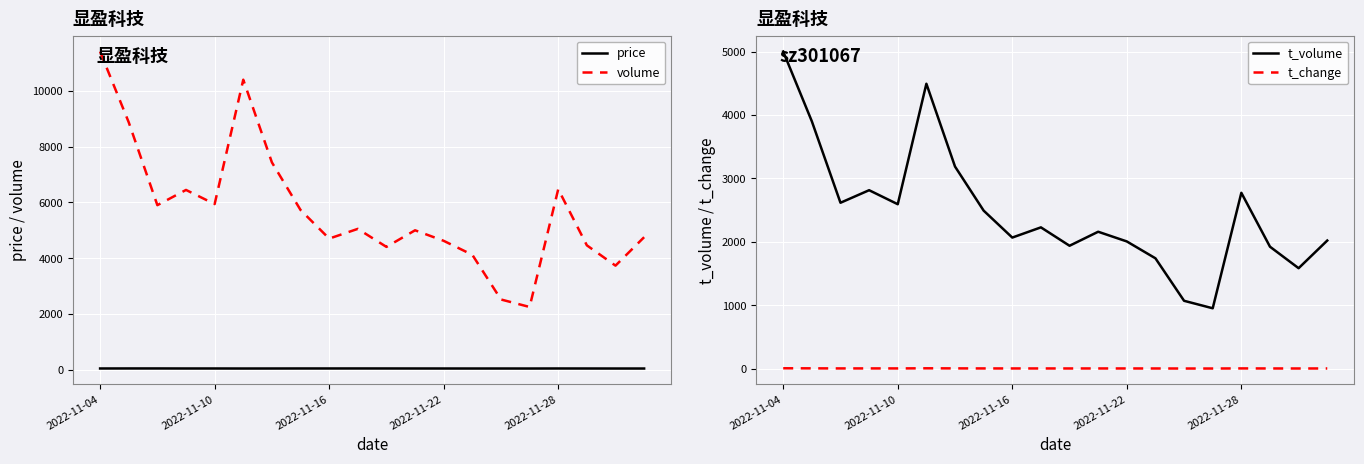

Is it true that t_change equals 2.2 at 9?

True